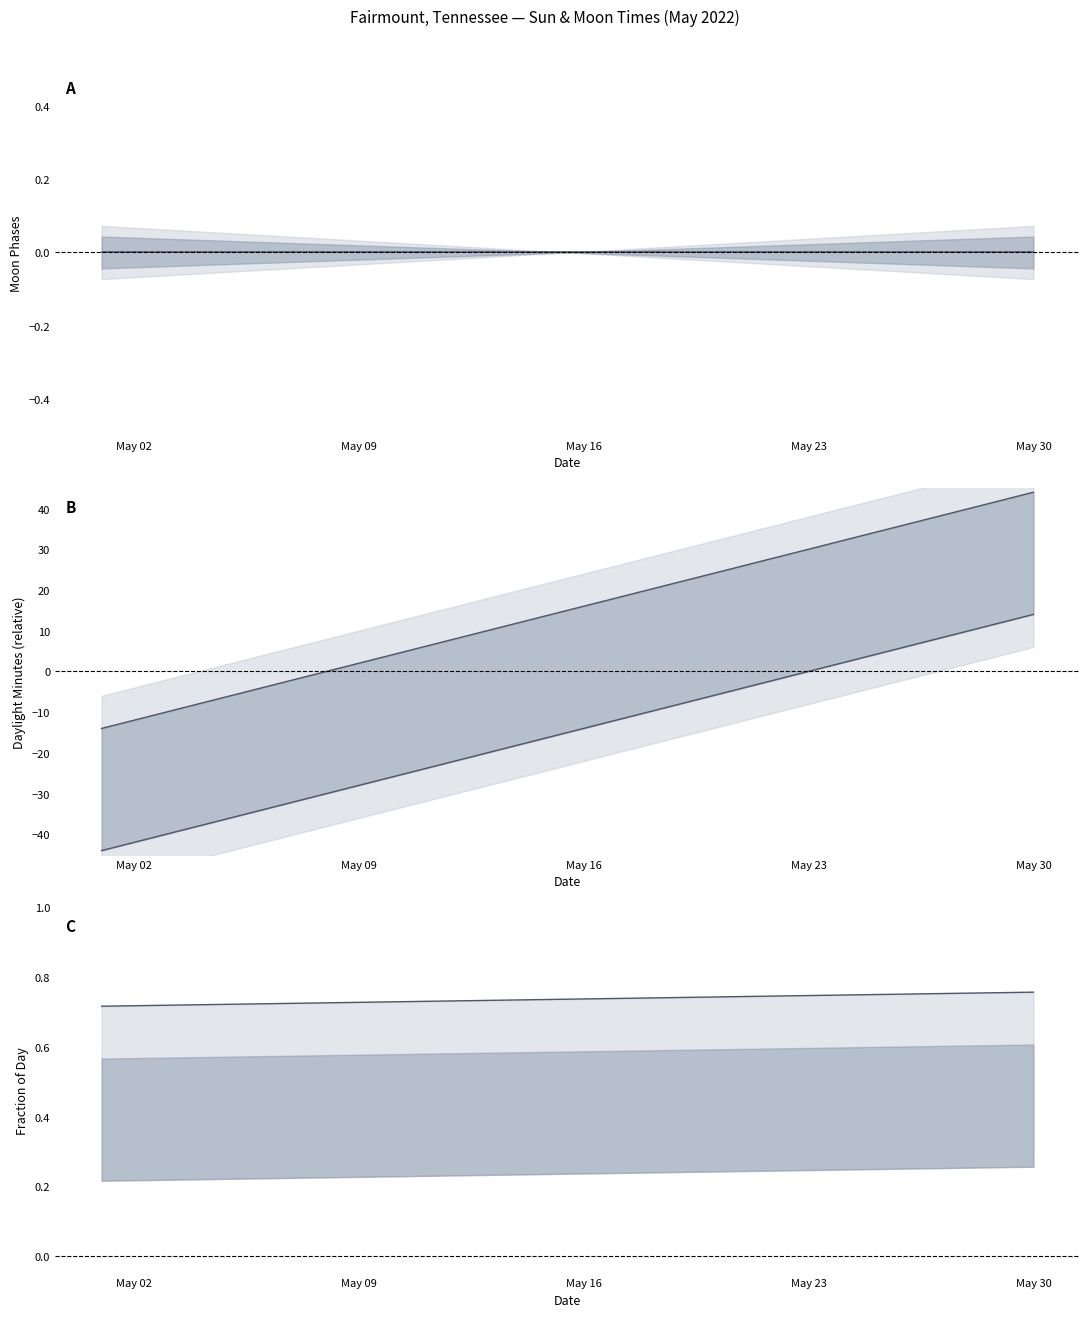

Count the number of categories in the chart.

30